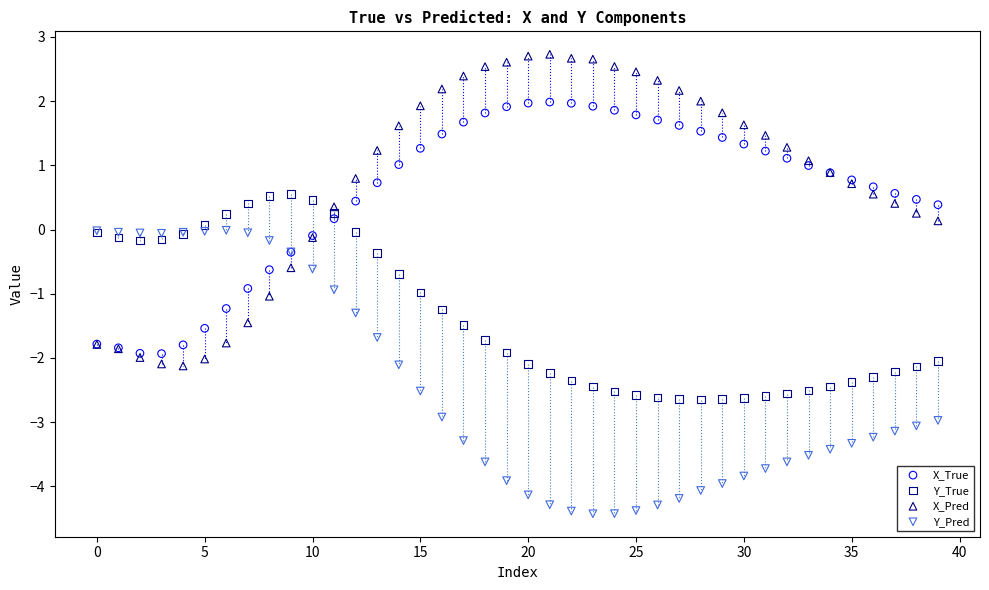

Which series contains the lowest Y value?

Y_Pred